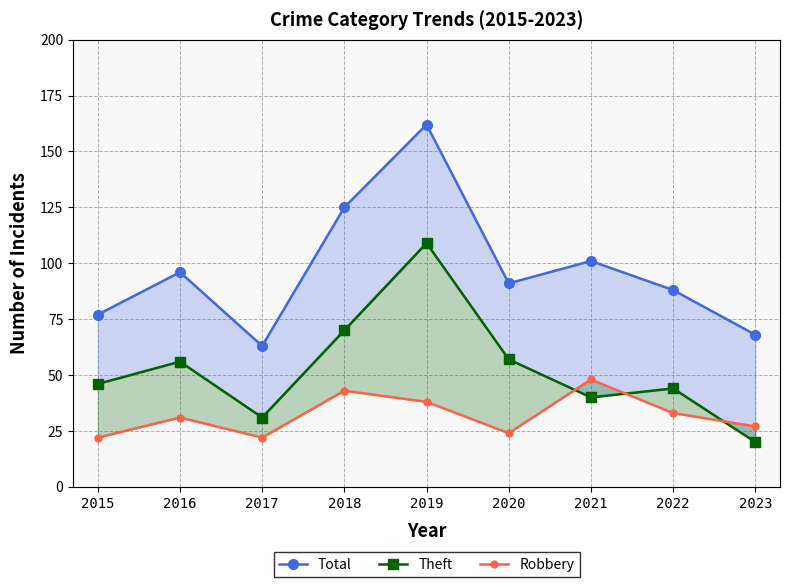

True or false: Theft and Total intersect in this chart.

False